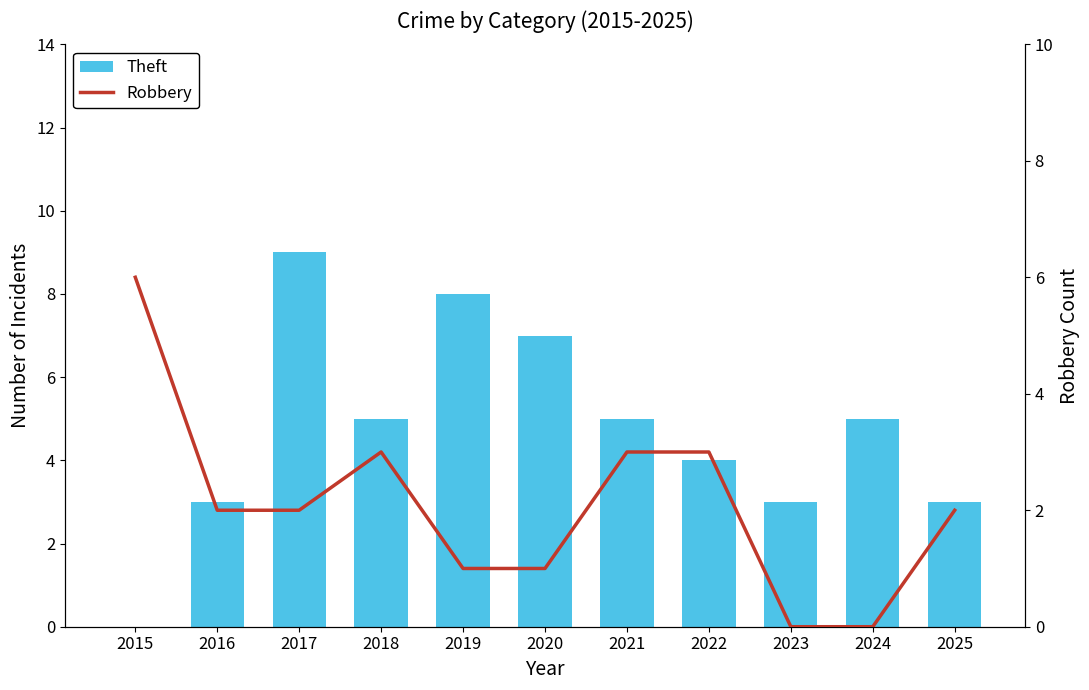

Reading right to left, list all the values displayed in this chart.

Theft: 3	5	3	4	5	7	8	5	9	3	0
Robbery: 2	0	0	3	3	1	1	3	2	2	6